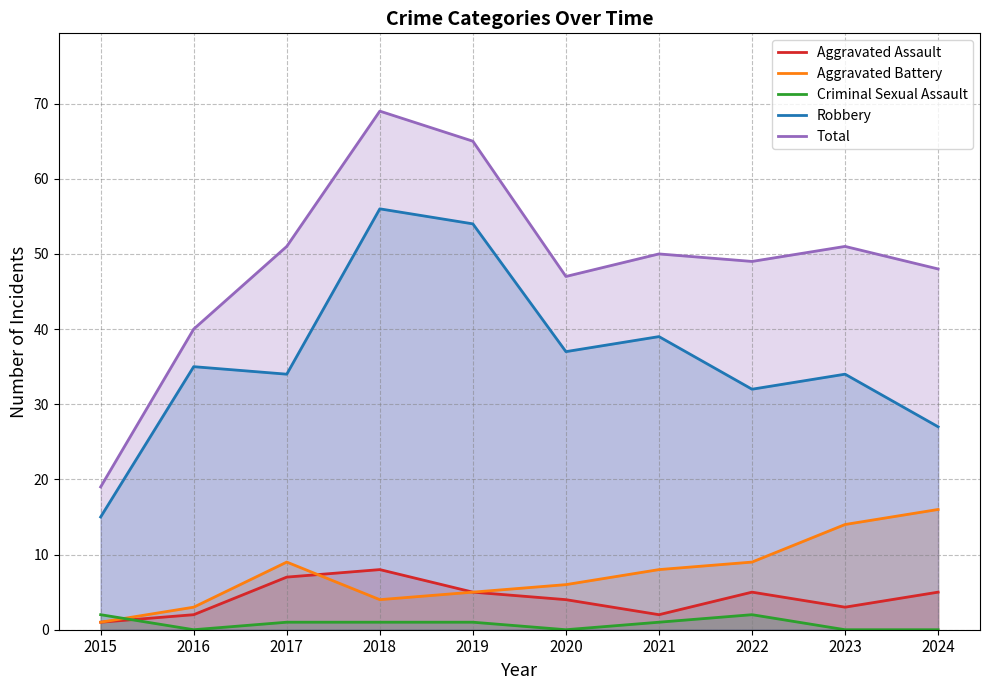

What is the sum of all Robbery values?

363